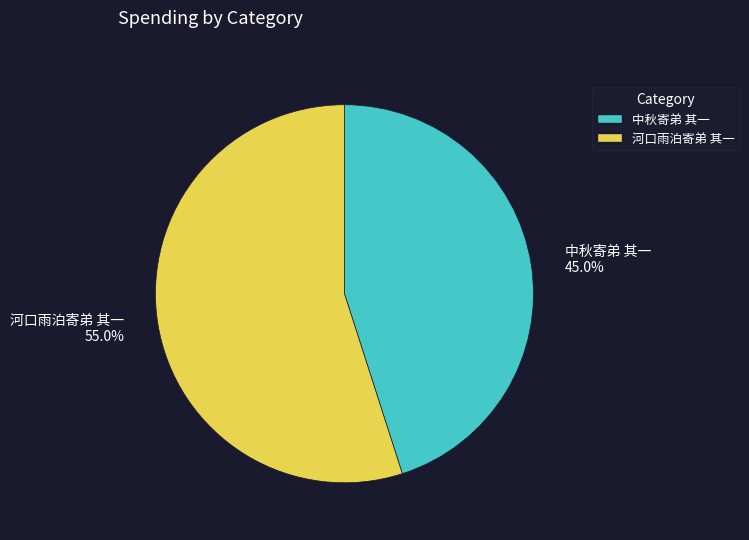

To the nearest percent, what is the average slice percentage?

50%